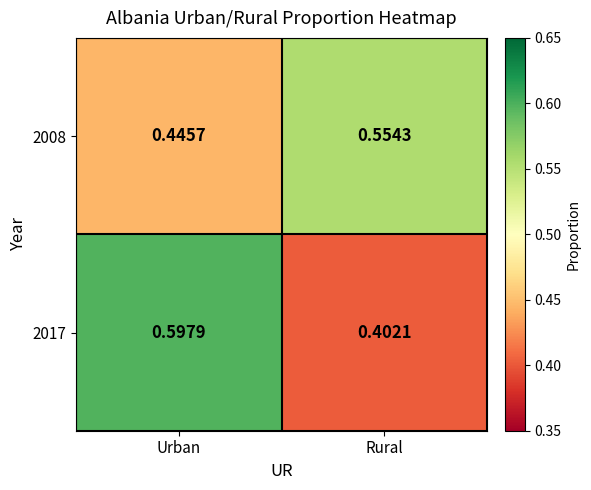

Which series has the widest spread of values?

2017